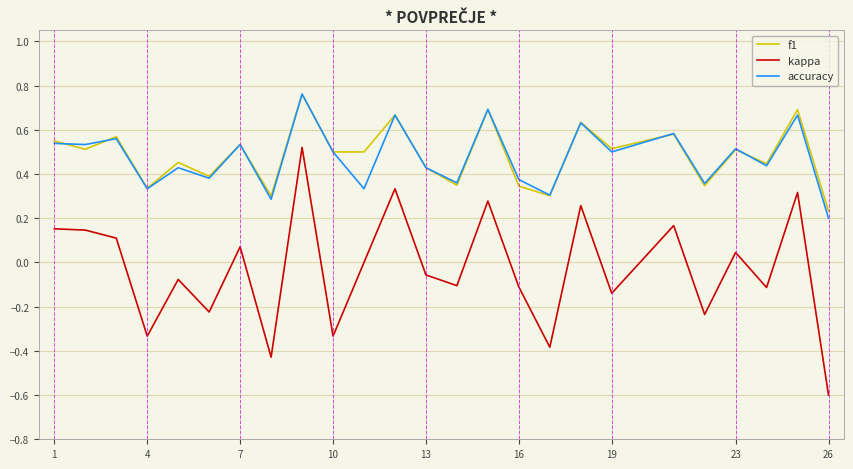

What is the minimum value for kappa?

-0.6